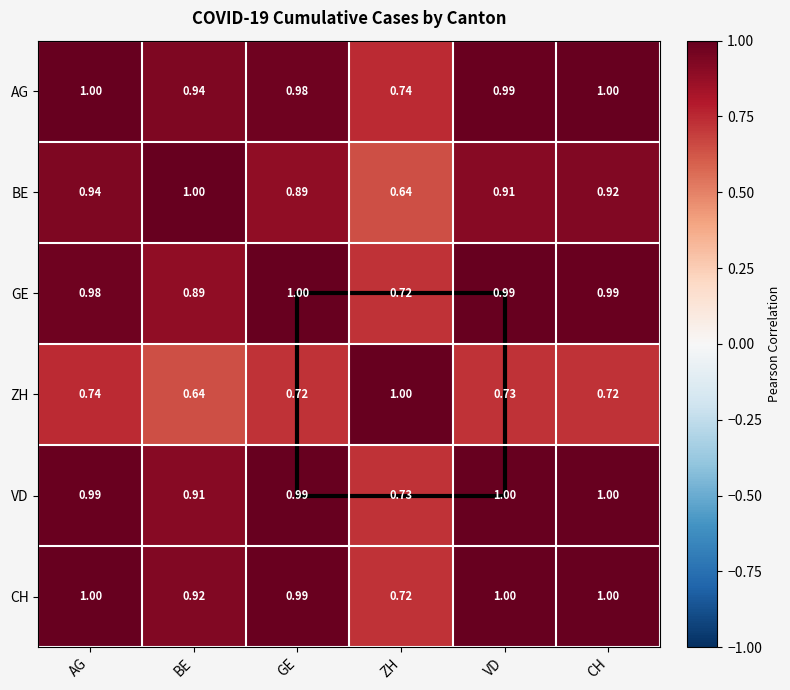

Which series has the largest total across all categories?

AG